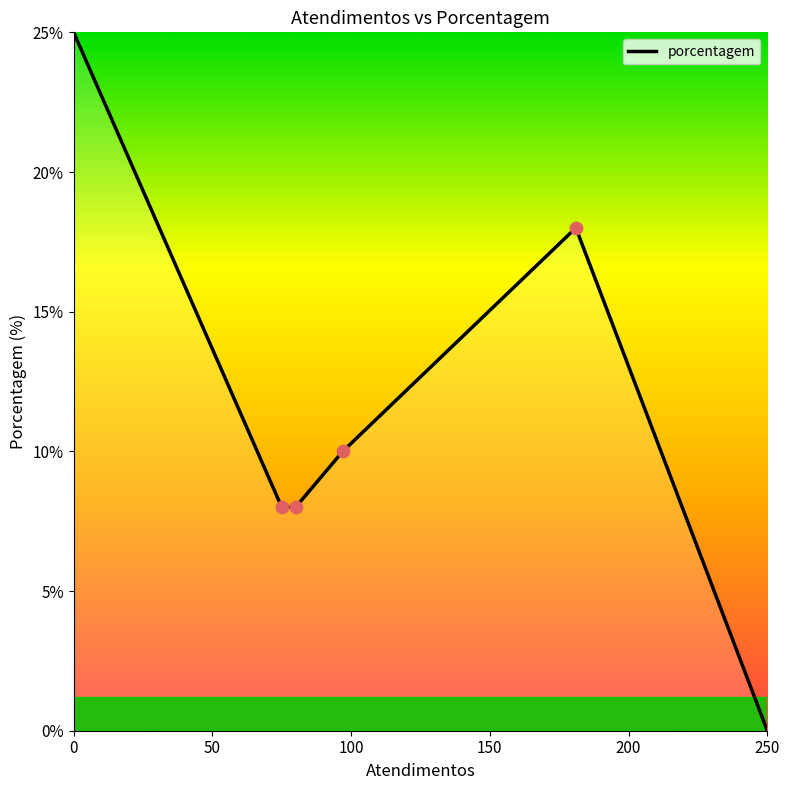

What is the greatest value displayed?

25